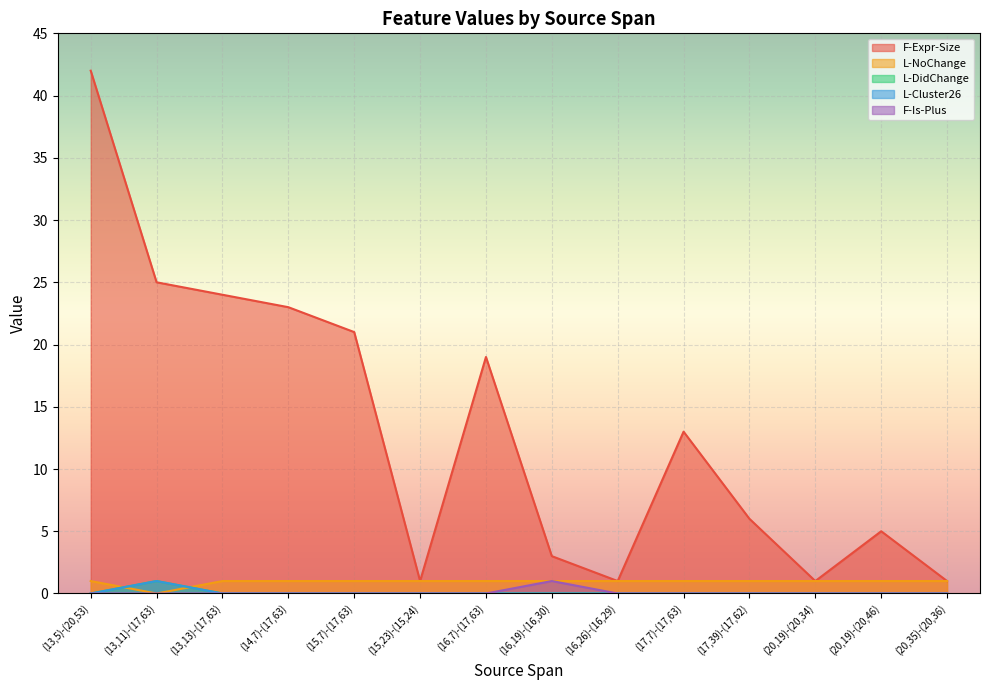

What is the label of the 5th point from the right?

(17,7)-(17,63)